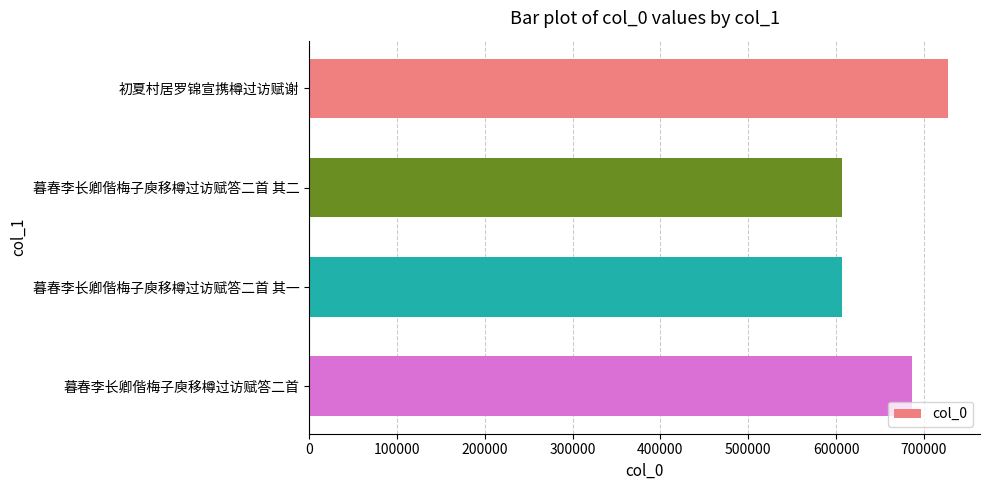

Are the bars grouped side by side (vs. stacked)?

No